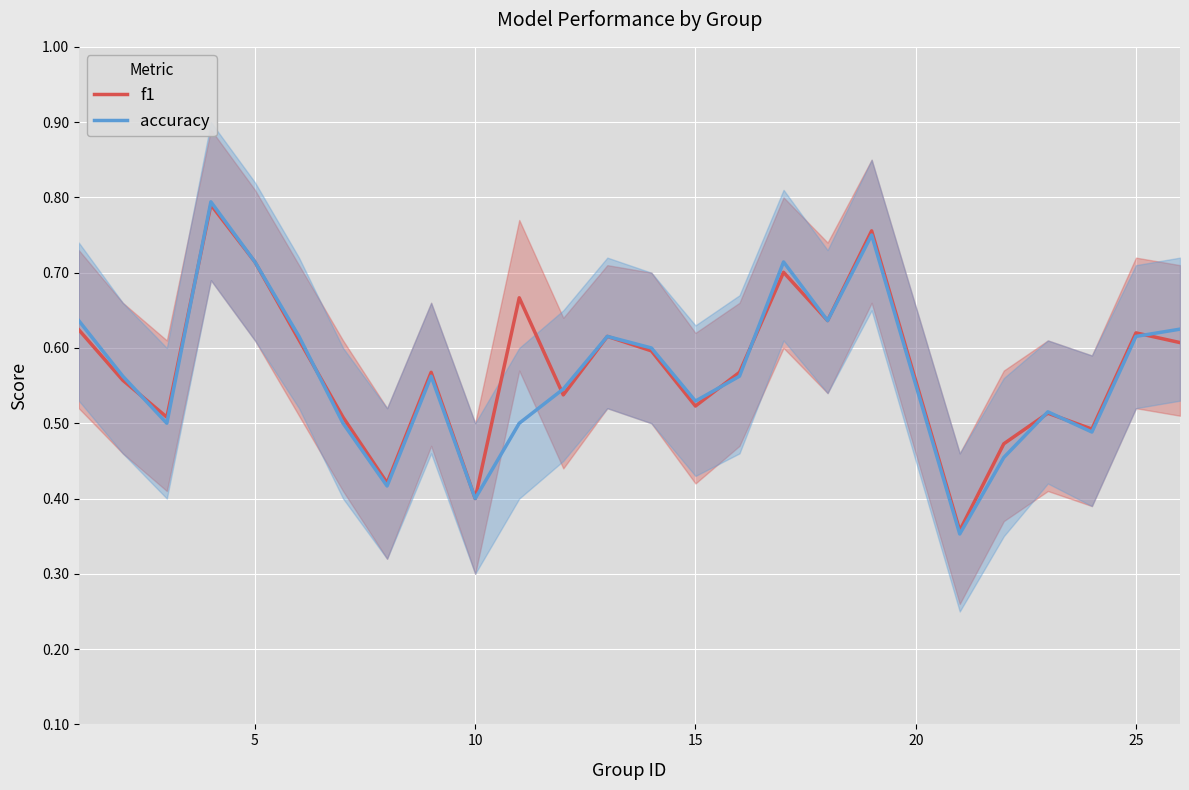

How many interior local valleys does the accuracy series have?

7